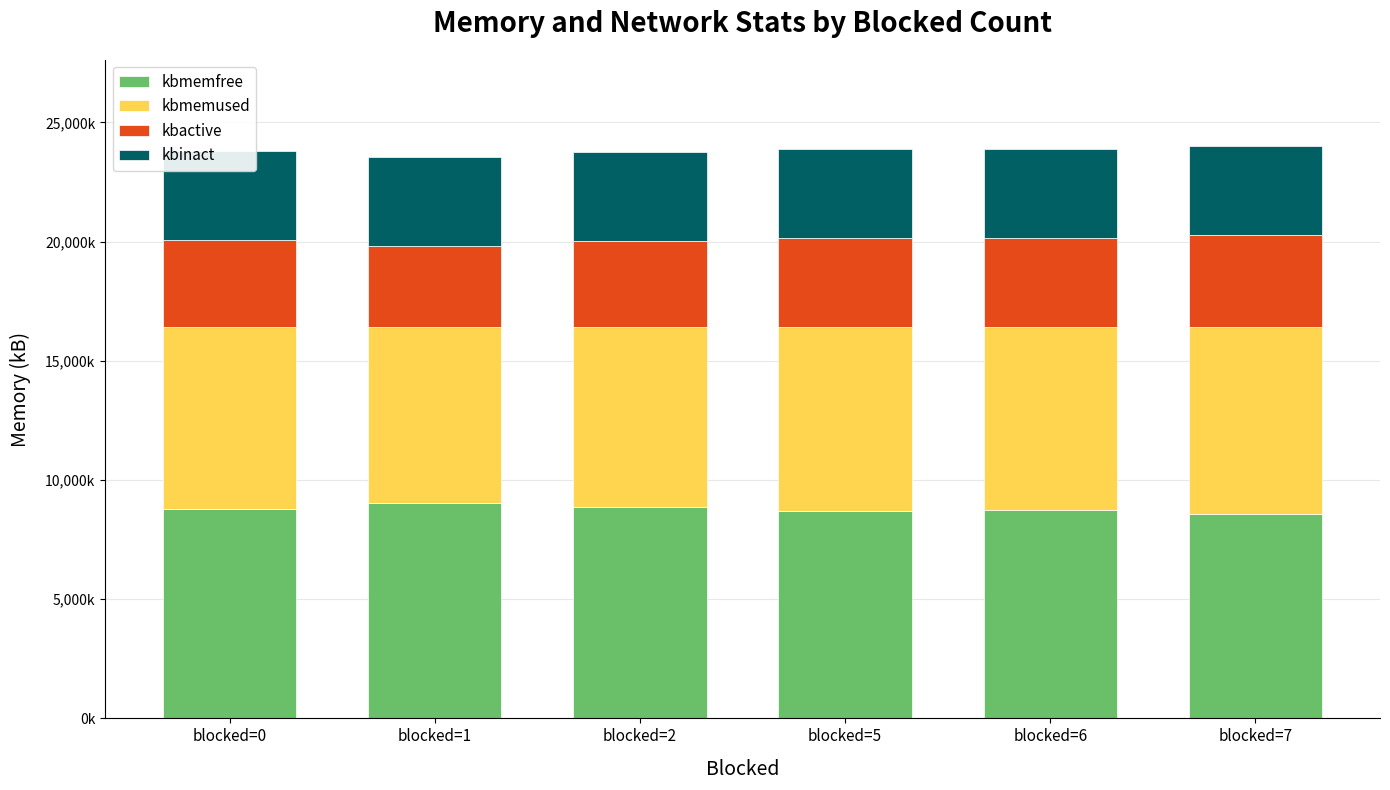

What are all the series names shown in the legend?

kbmemfree, kbmemused, kbactive, kbinact